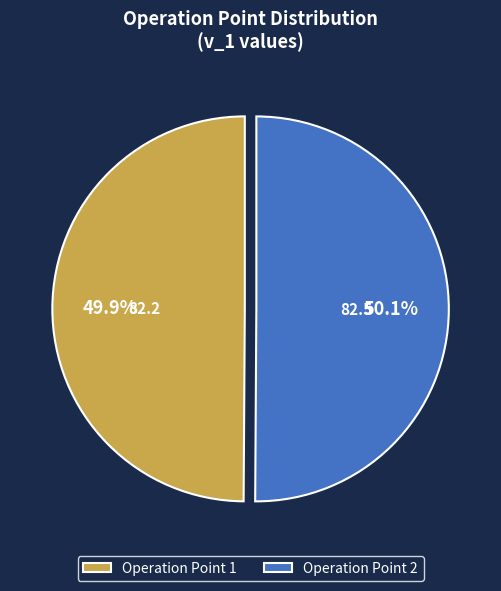

Is there any slice that represents more than half of the pie?

Yes